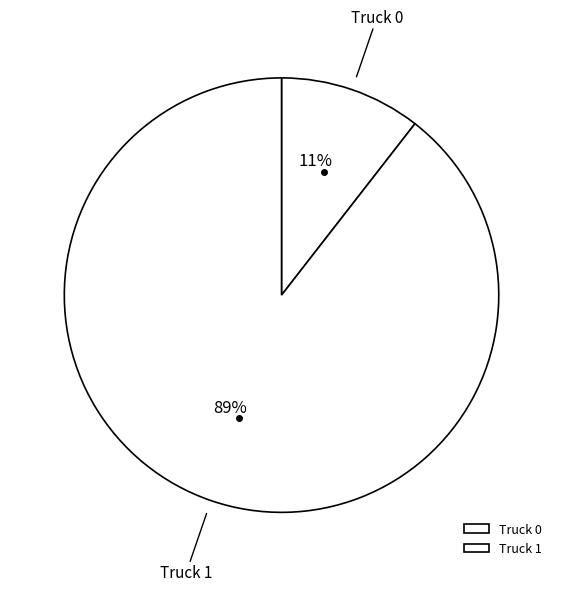

What is the majority slice?

Truck 1